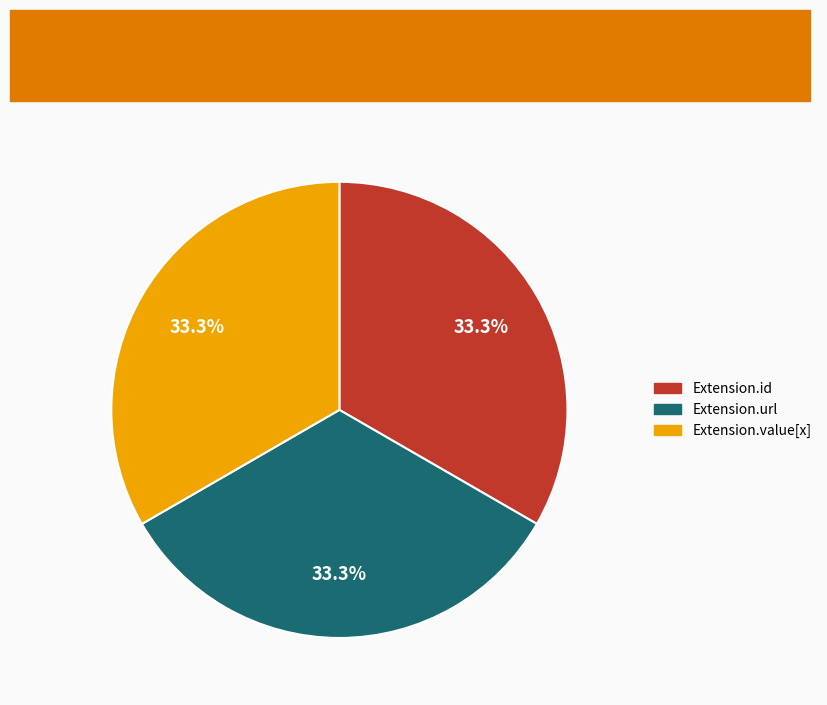

Is there a majority slice in this chart?

No